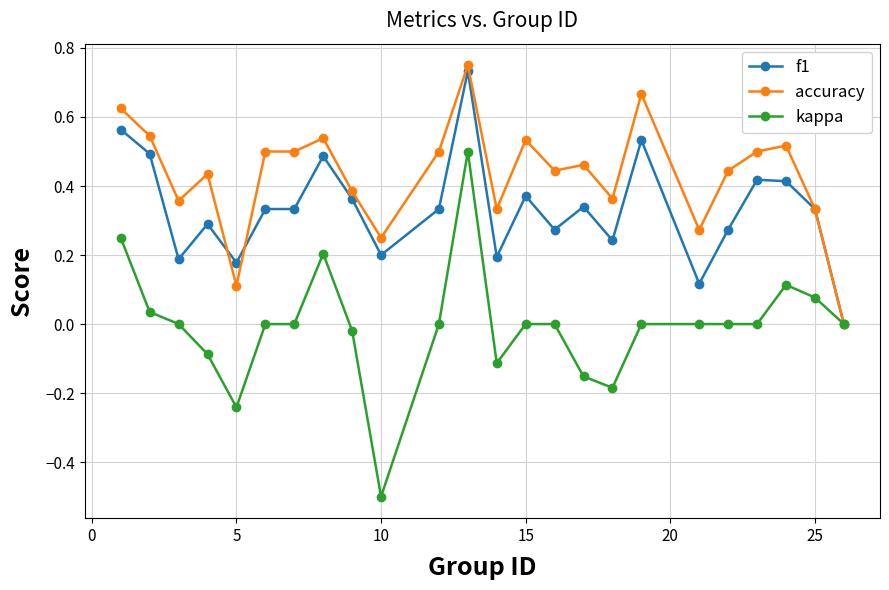

Which series has the largest total across all categories?

accuracy